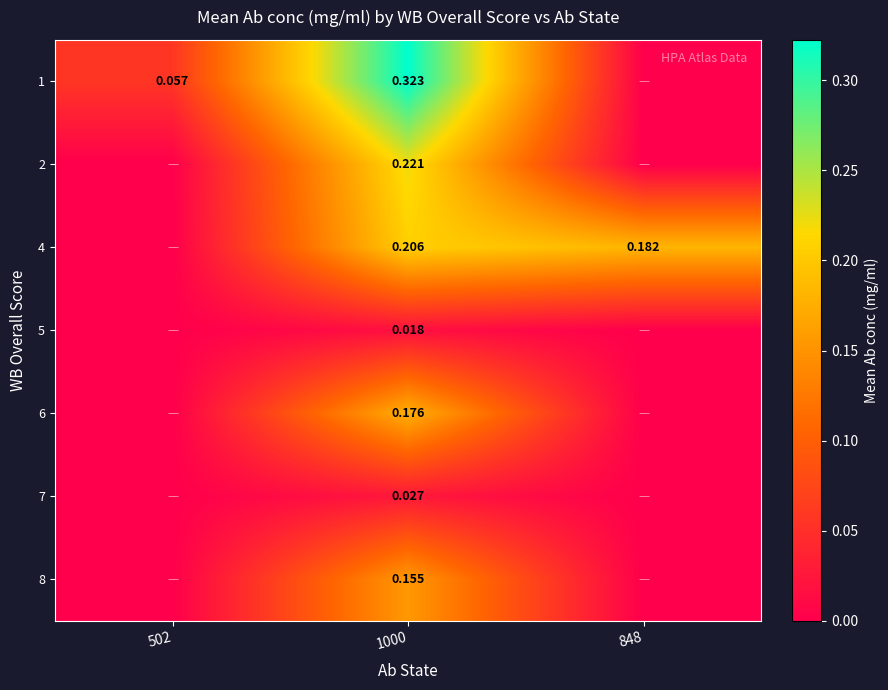

Is the value of 1 at 502 greater than the value of 4 at 1000?

No